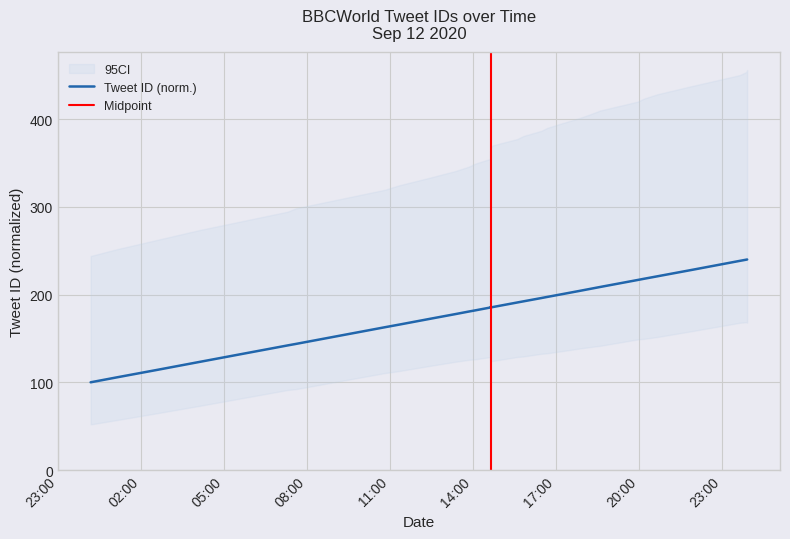

How many values are below 185?

12